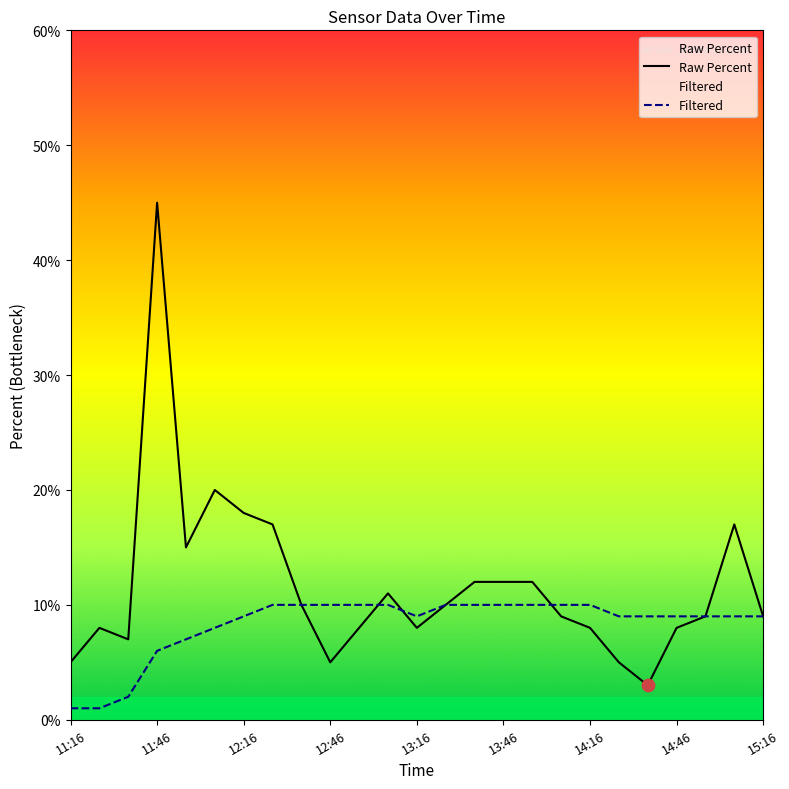

What are all the series names shown in the legend?

Raw Percent, Filtered